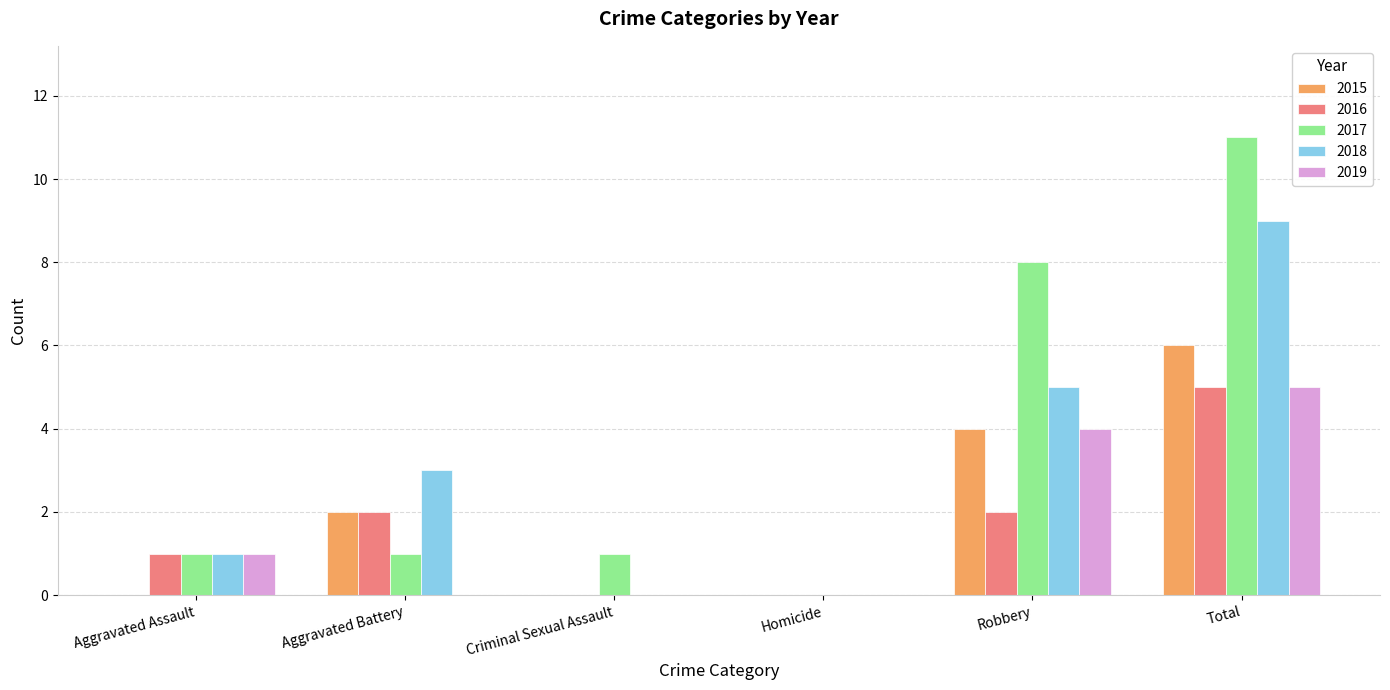

Between Aggravated Battery and Criminal Sexual Assault, which series saw the biggest shift?

2018